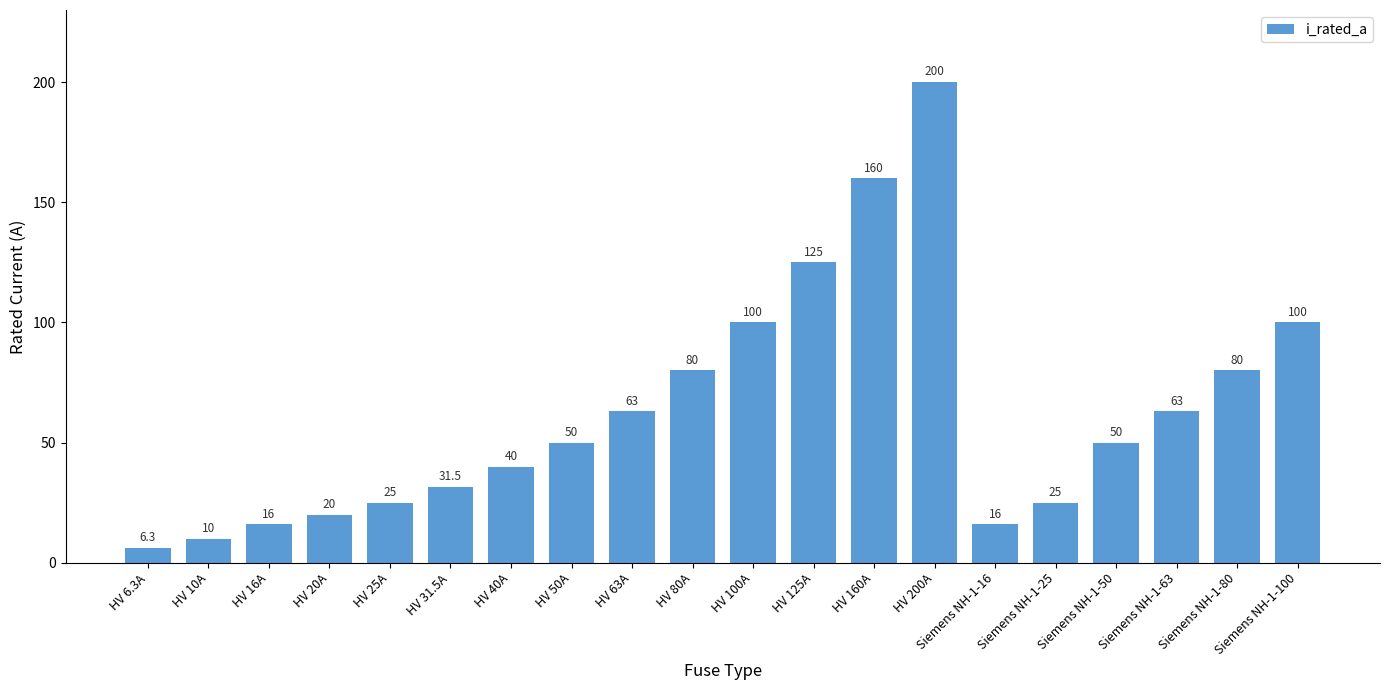

The value at HV 6.3A is 6.3. True or false?

True